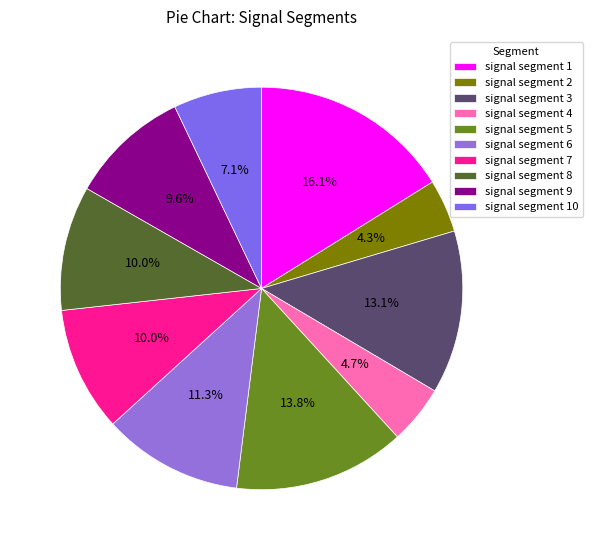

Combined, do signal segment 10 and signal segment 2 account for over 50%?

No